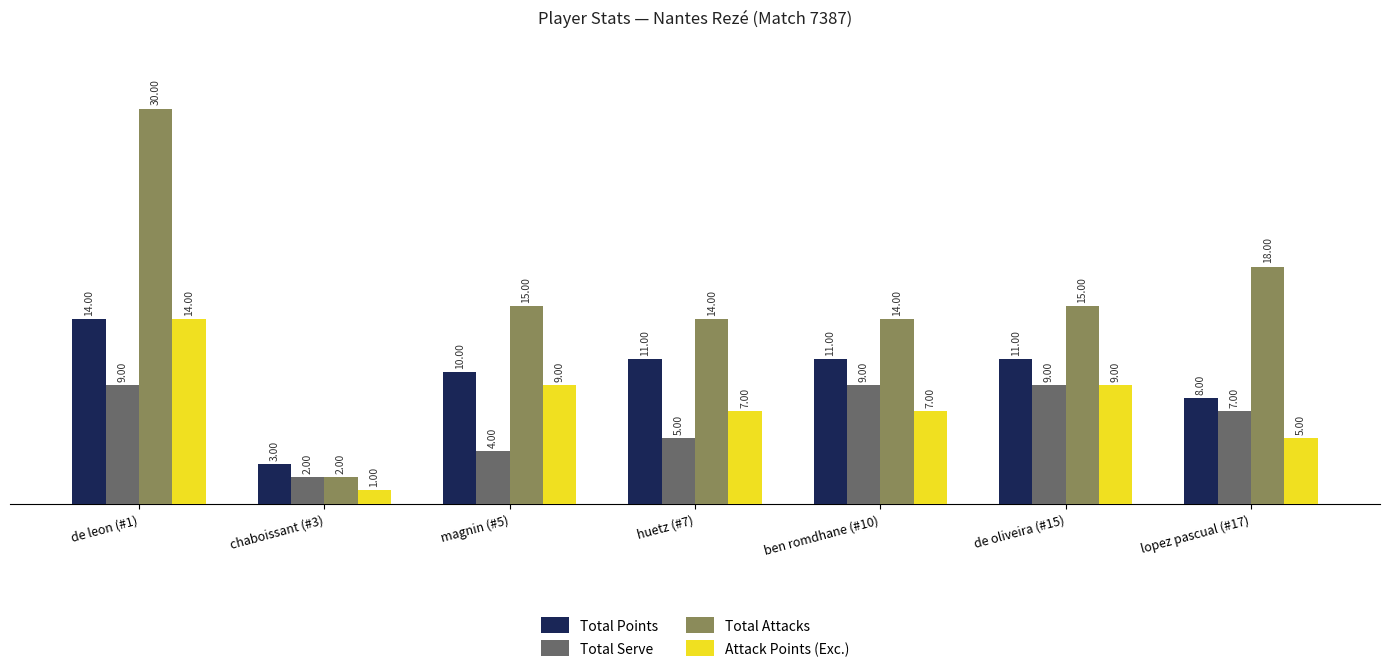

What position from the right is ben romdhane (#10)?

3